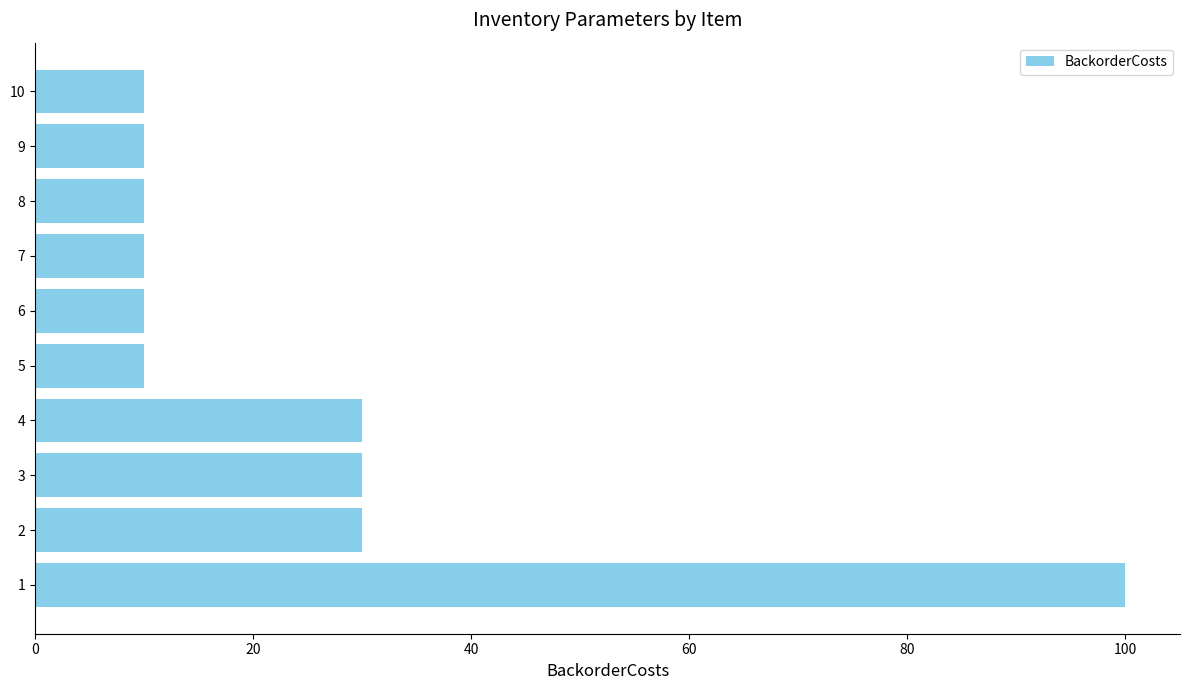

Reading bottom to top, extract all data points from this chart.

1=100	2=30	3=30	4=30	5=10	6=10	7=10	8=10	9=10	10=10